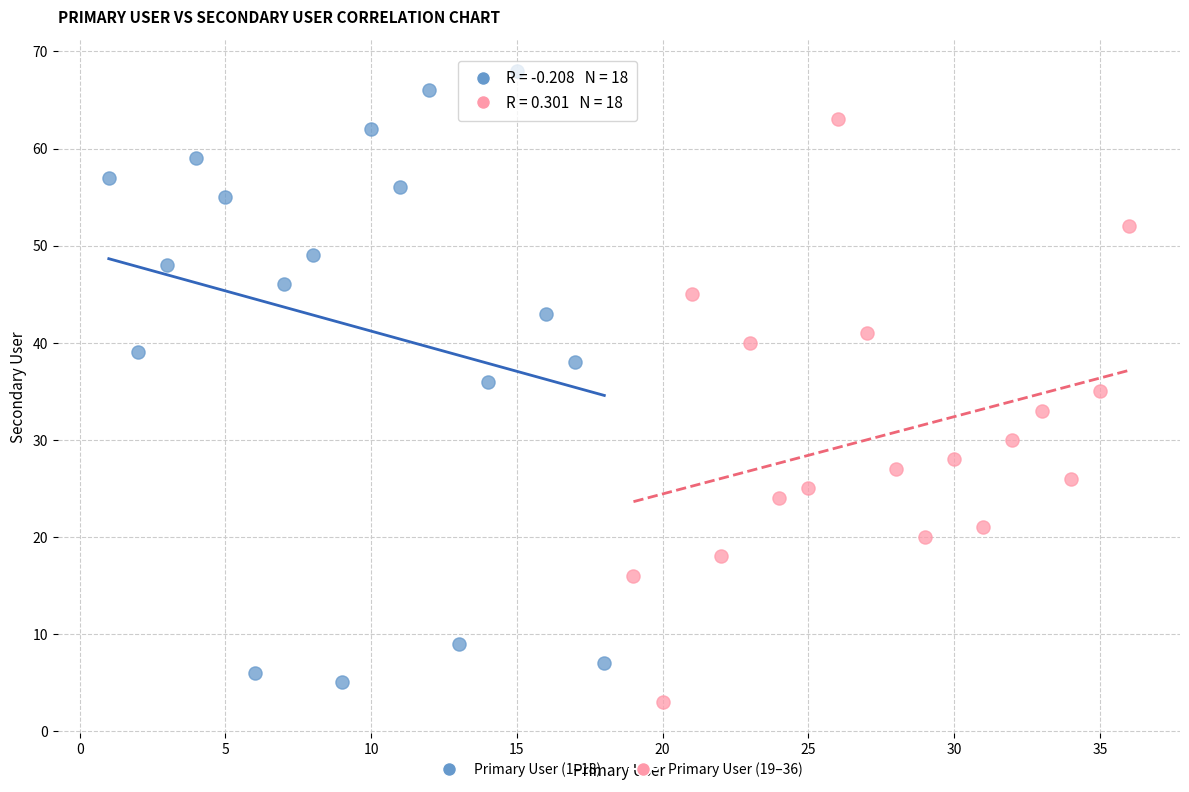

Which series has the largest Y range (max minus min)?

Primary User (1–18)